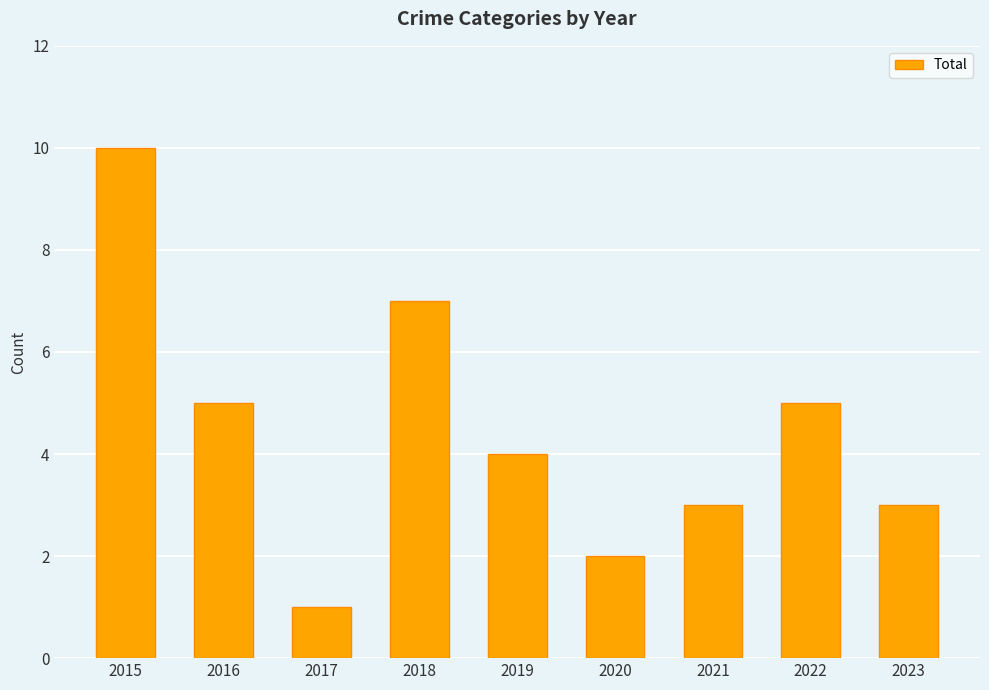

What is the difference between the second highest and minimum values?

6